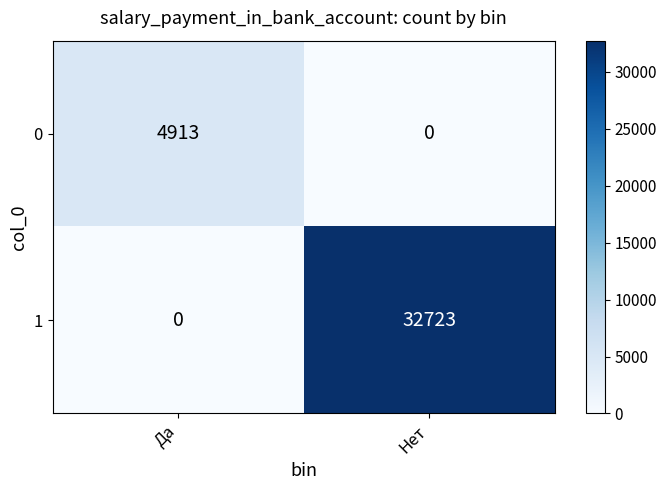

What is the sum of all 1 values?

32723